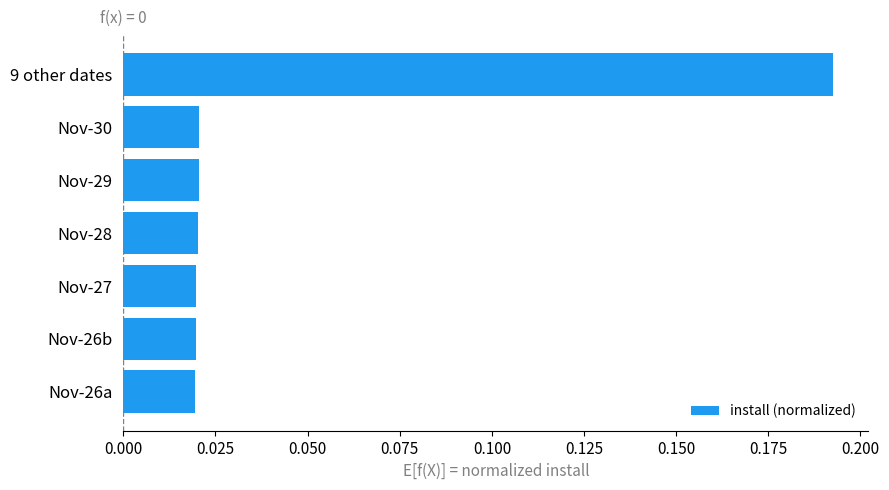

Which label corresponds to the largest value in the chart?

9 other dates